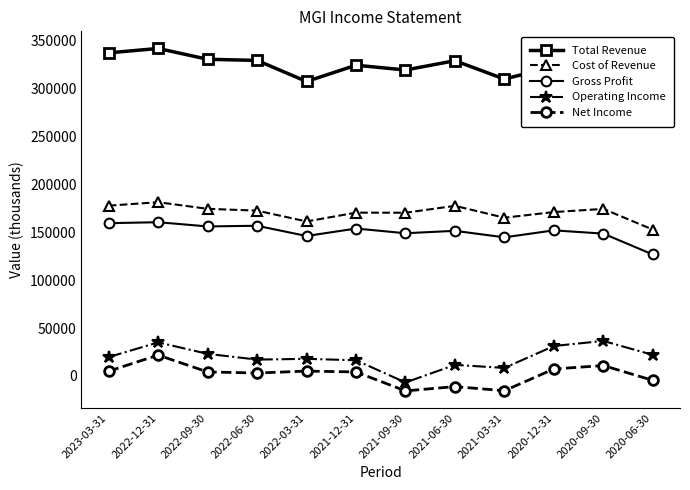

Which category has the highest value across all series?

2022-12-31